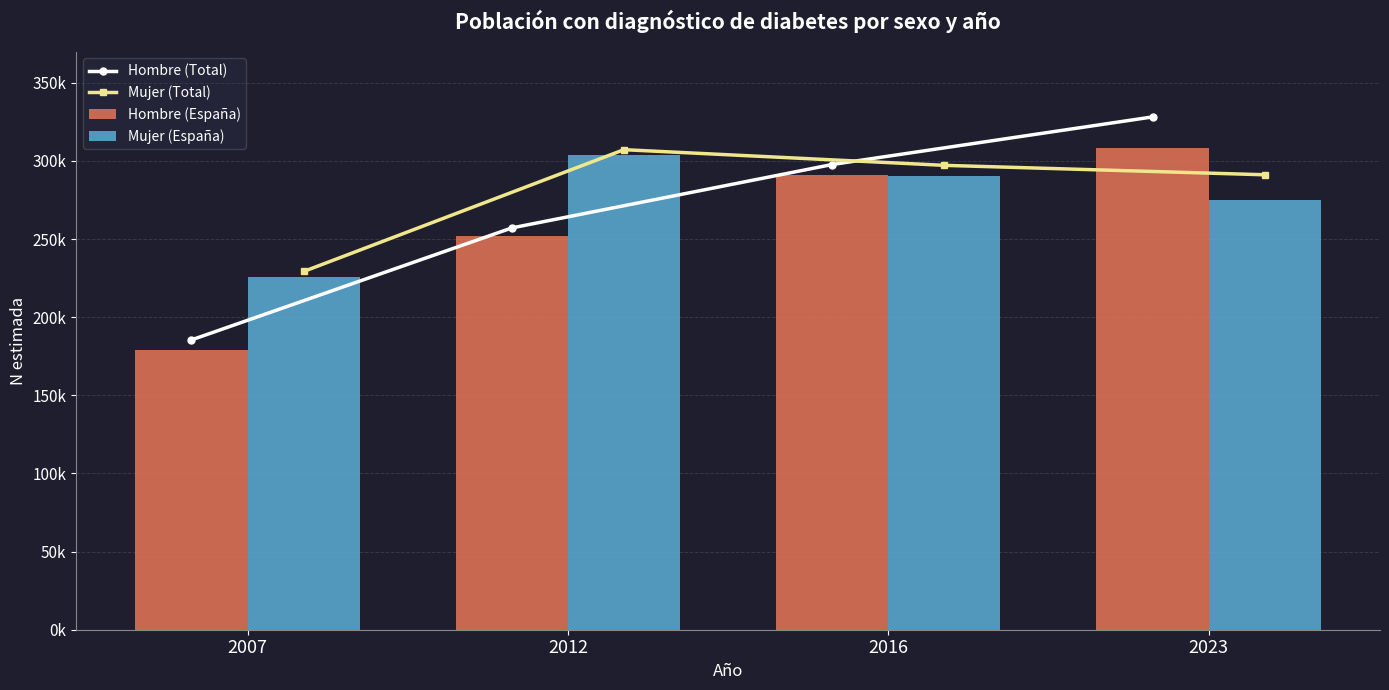

Rank the series by their average value, from lowest to highest.

Hombre (España), Hombre (Total), Mujer (España), Mujer (Total)